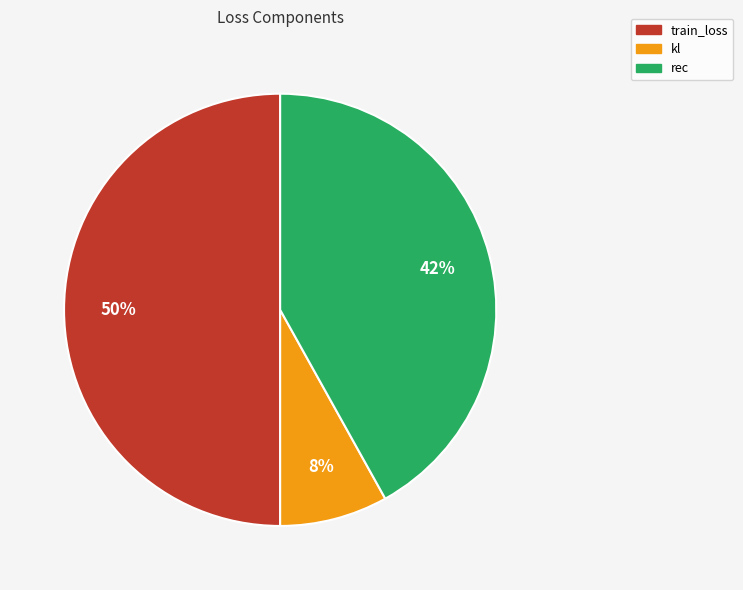

To the nearest percent, what is the difference between the largest and smallest slice percentages?

42%